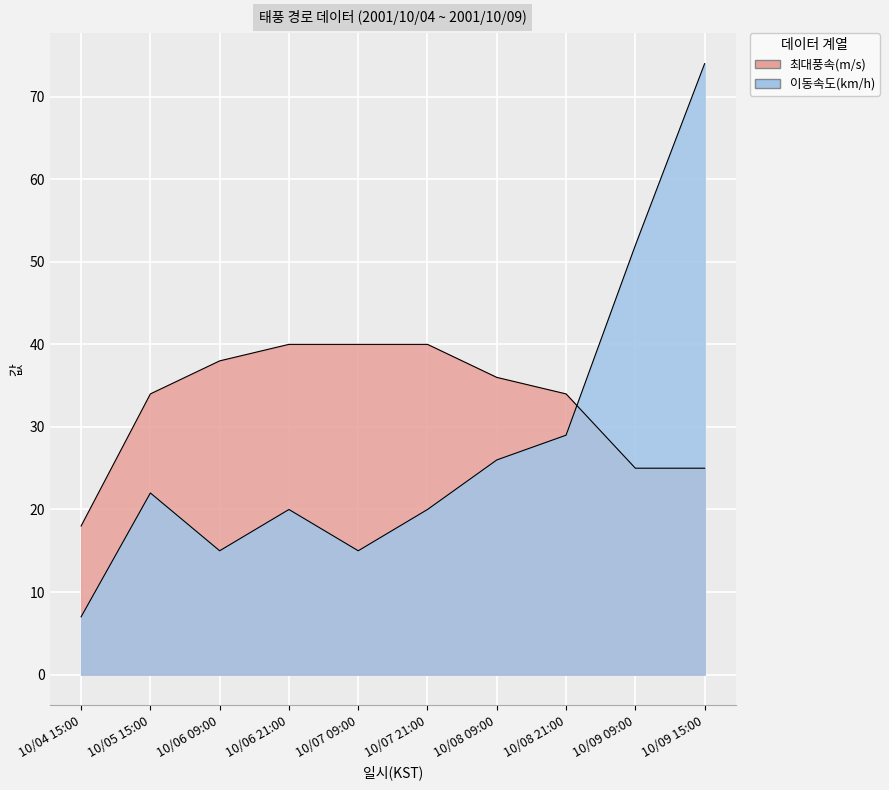

What is the label of the 8th point from the left?

10/08 21:00